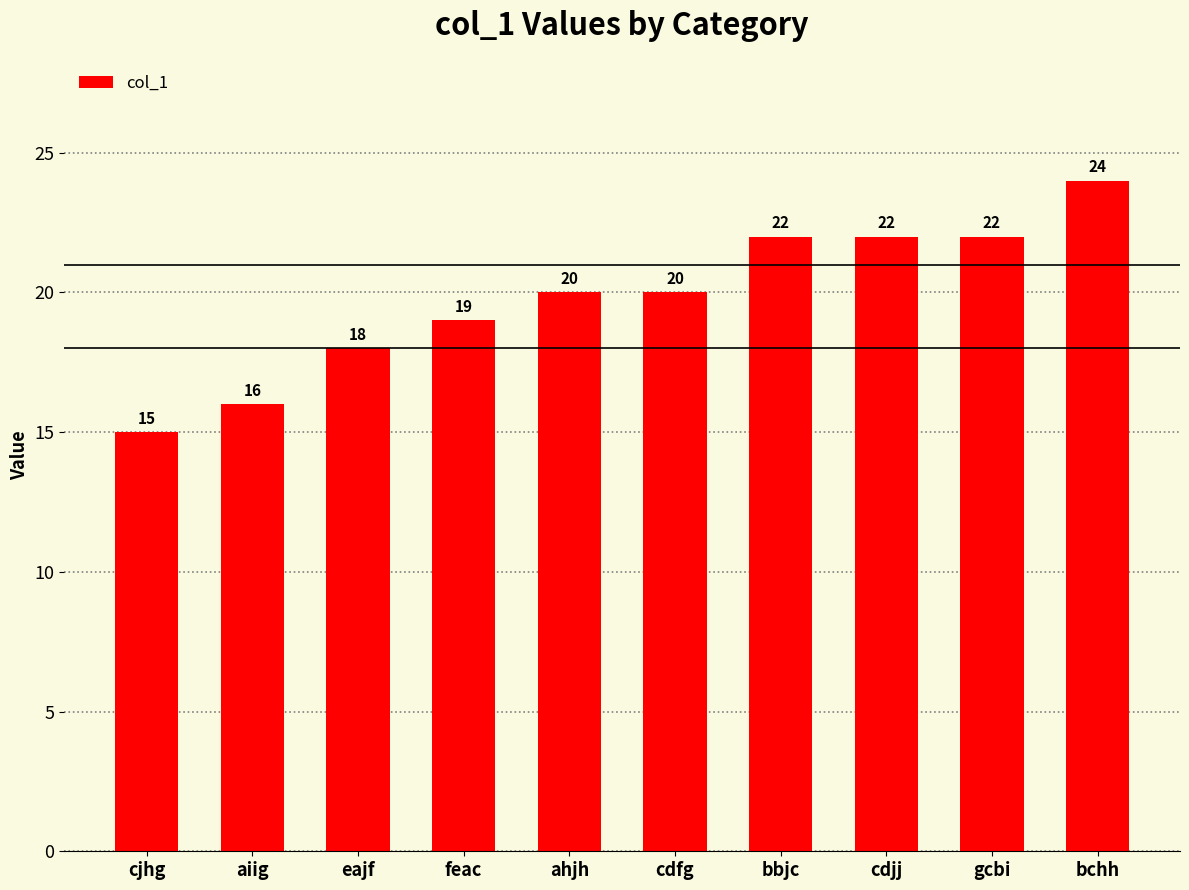

Where is the data nearest to the value 19?

feac